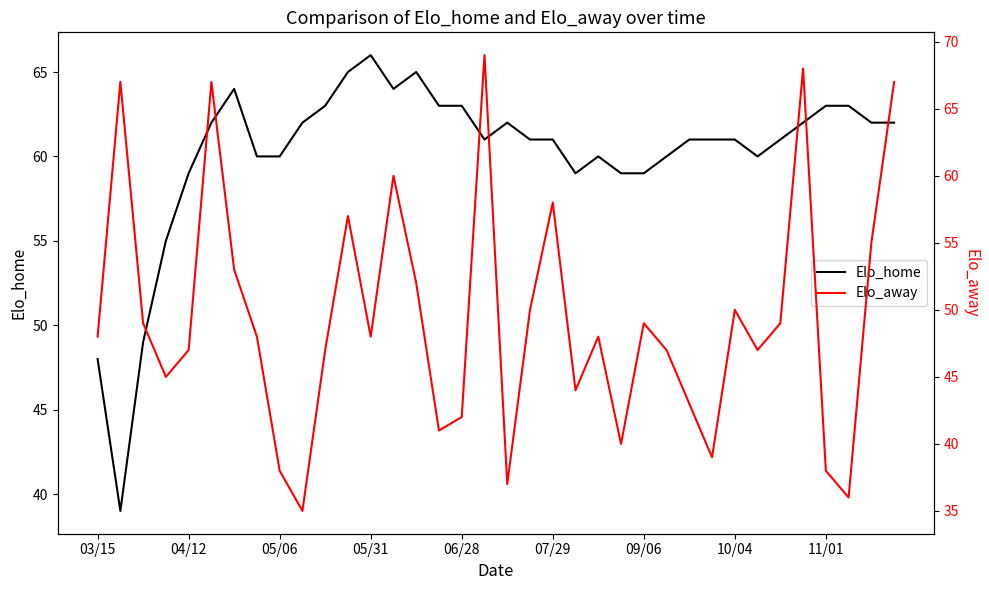

Which series has the widest spread of values?

Elo_away